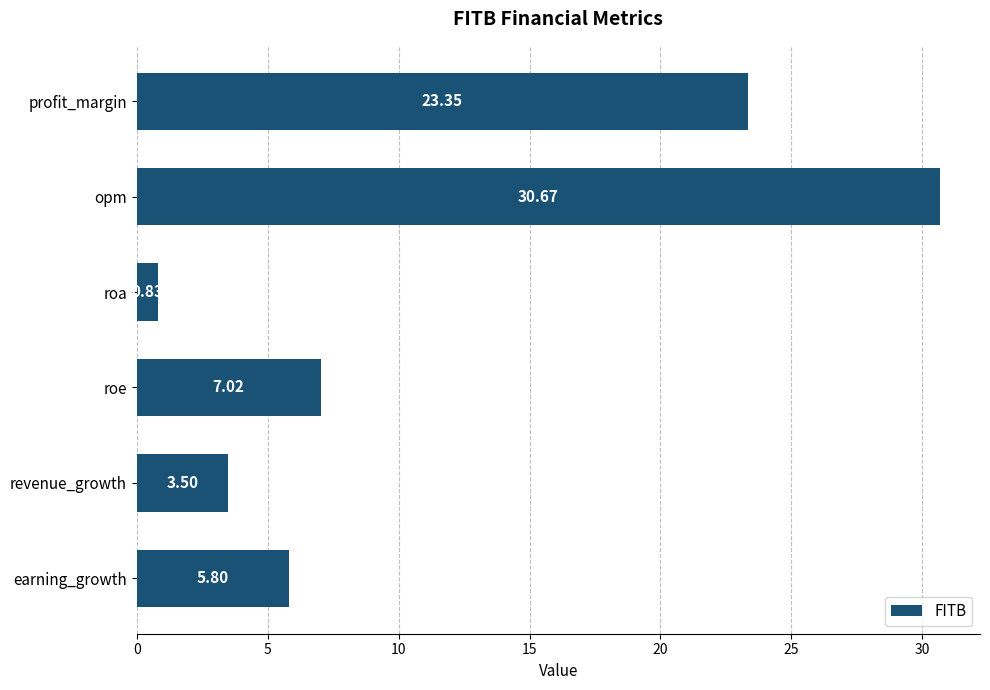

At which category does the chart reach its peak across all series?

opm